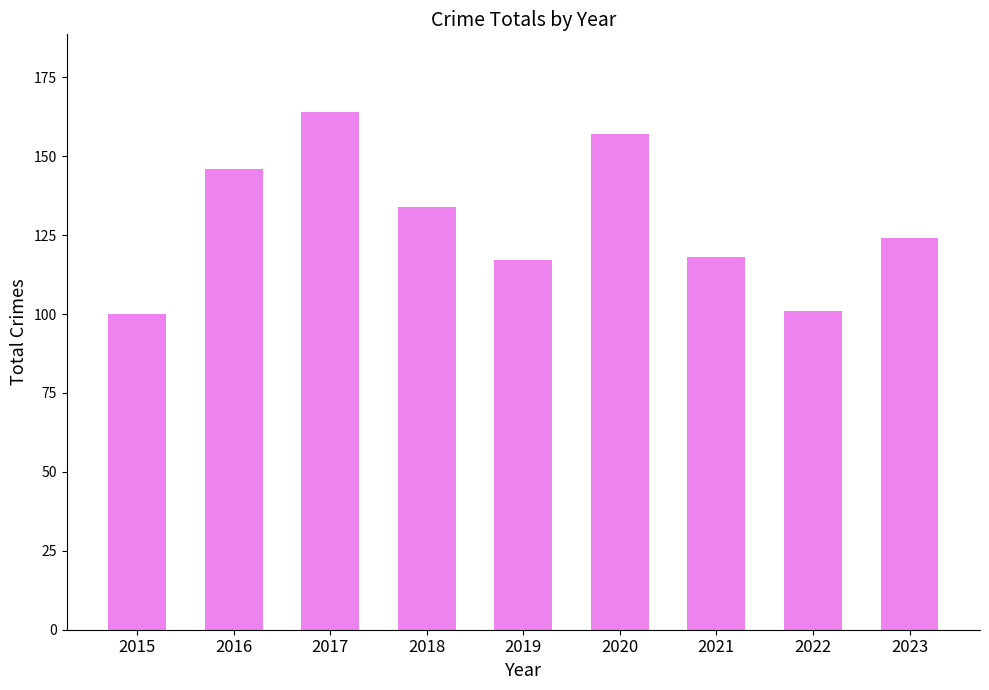

Approximately how many times larger is the value at 2021 compared to 2022?

1.2